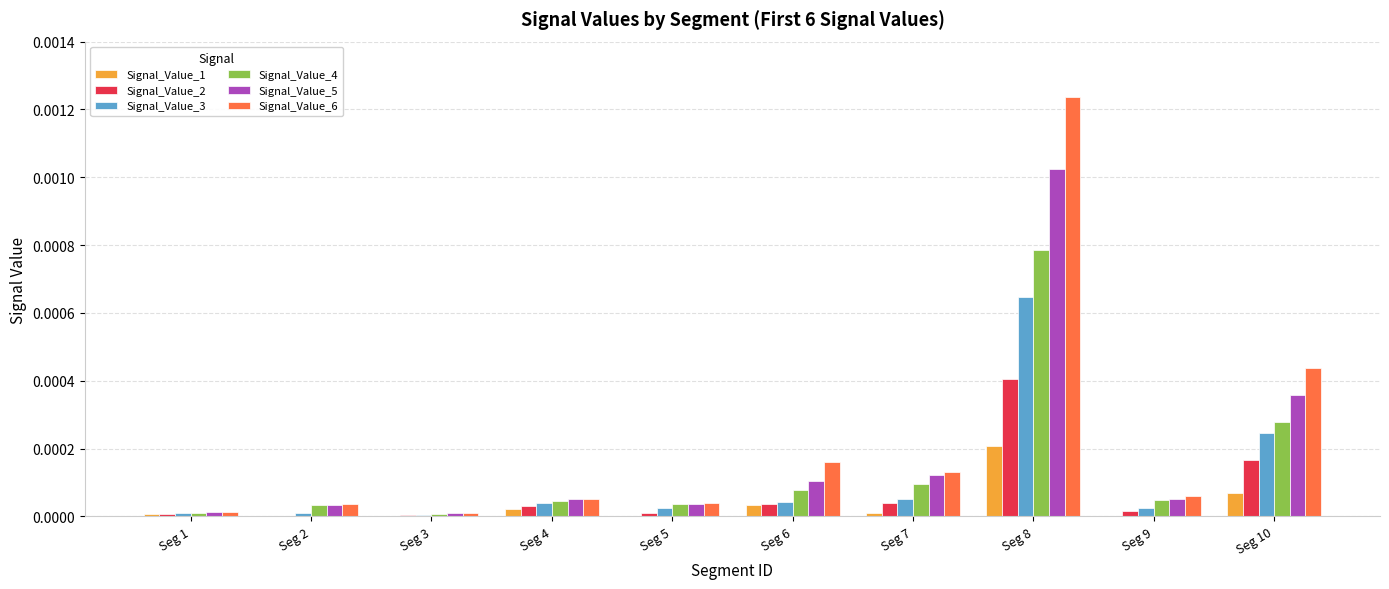

Is the value of Signal_Value_6 at Seg 2 greater than the value of Signal_Value_1 at Seg 1?

Yes